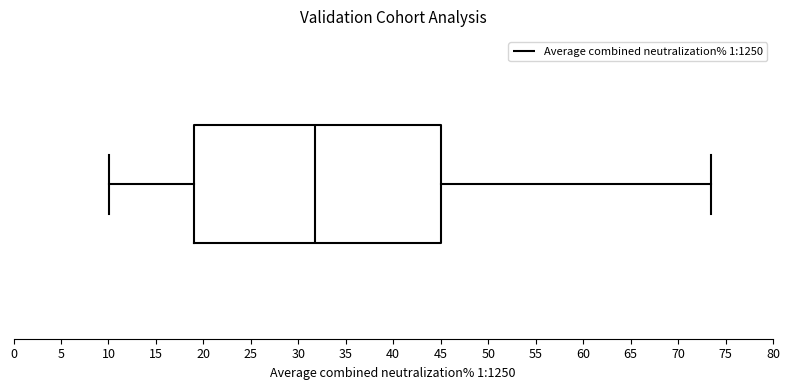

Read this box plot against the x-axis: the position of the median line, the range covered by the box, and the ends of both whiskers. The values are not printed on the chart, so give them approximately, as read against the axis.

median 31.5, box 19.0 to 45.0, whiskers 10.0 to 73.5